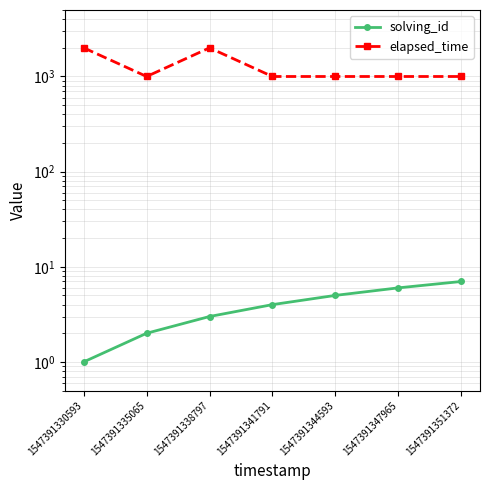

What is the value of the elapsed_time point at the 7th from the left?

1000